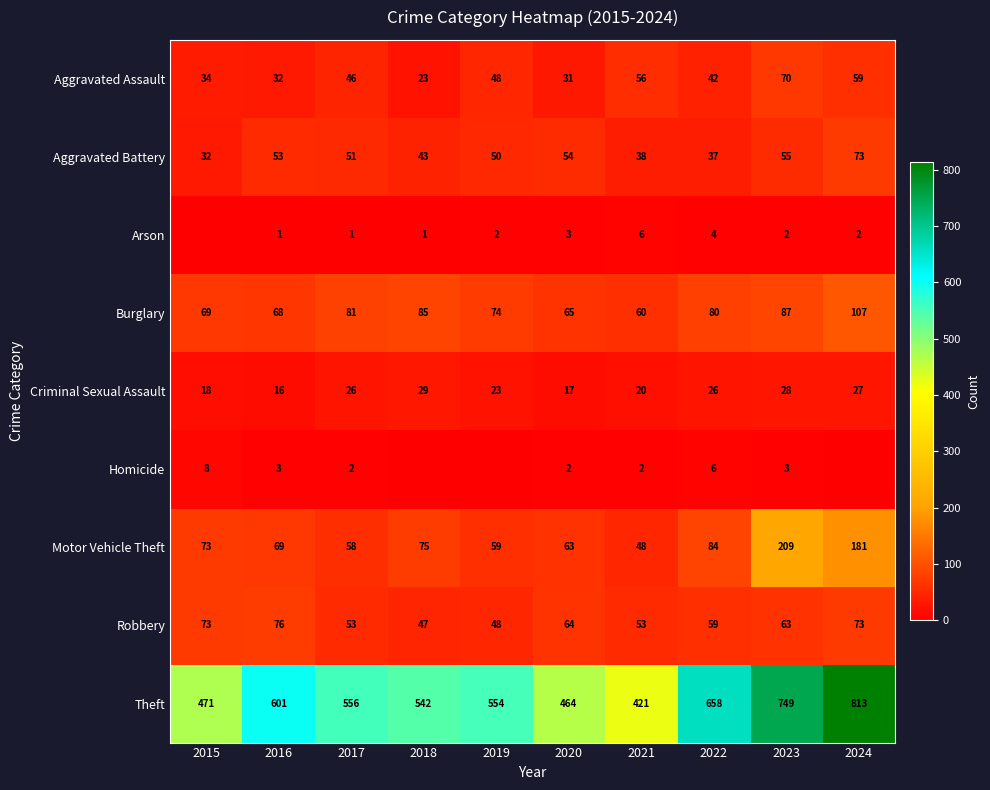

The value of Robbery at 2019 is 66. True or false?

False